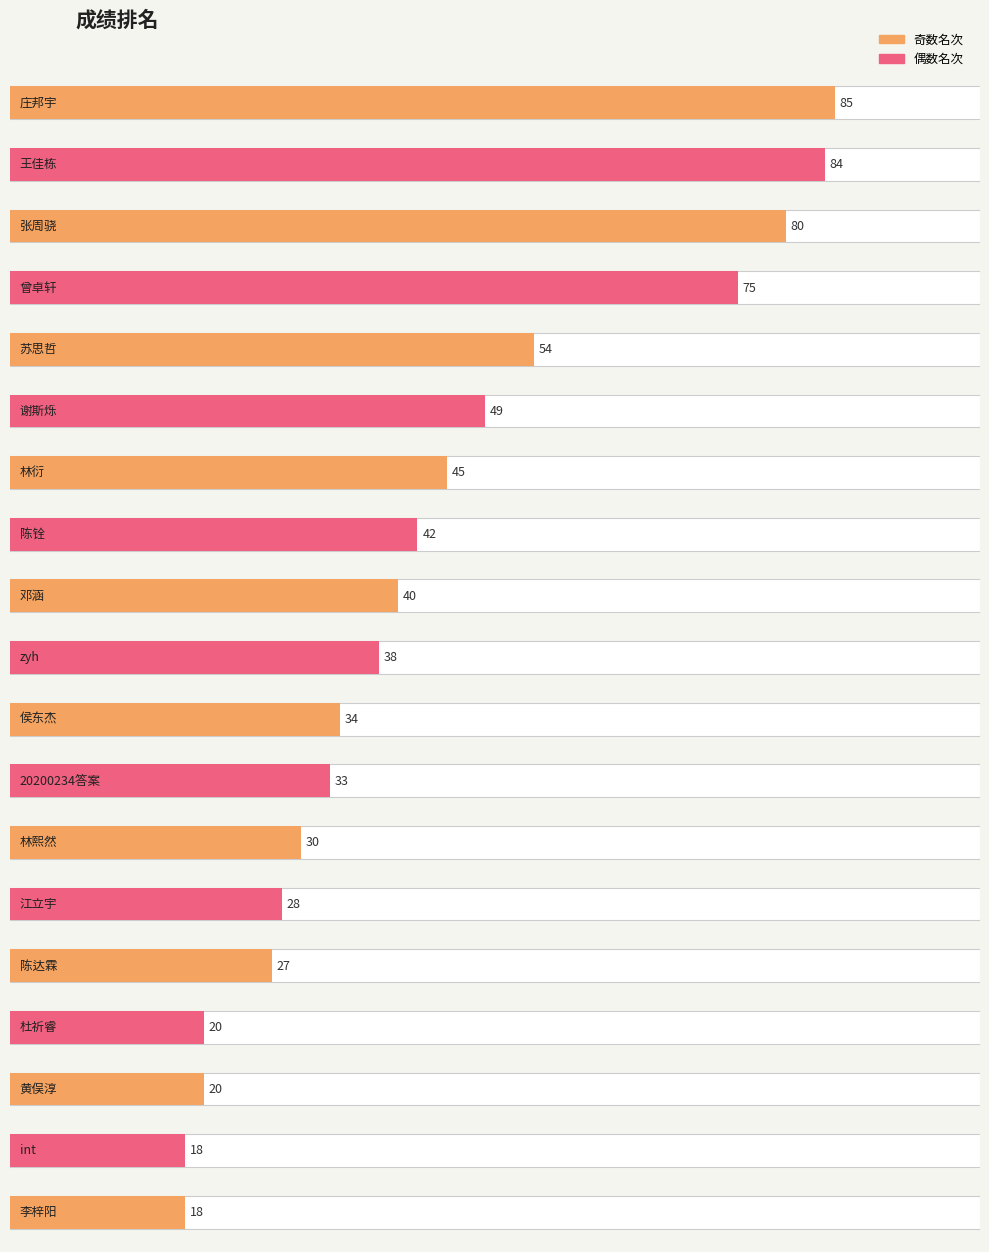

Reading right to left, transcribe all the data shown in this chart.

18	18	20	20	27	28	30	33	34	38	40	42	45	49	54	75	80	84	85